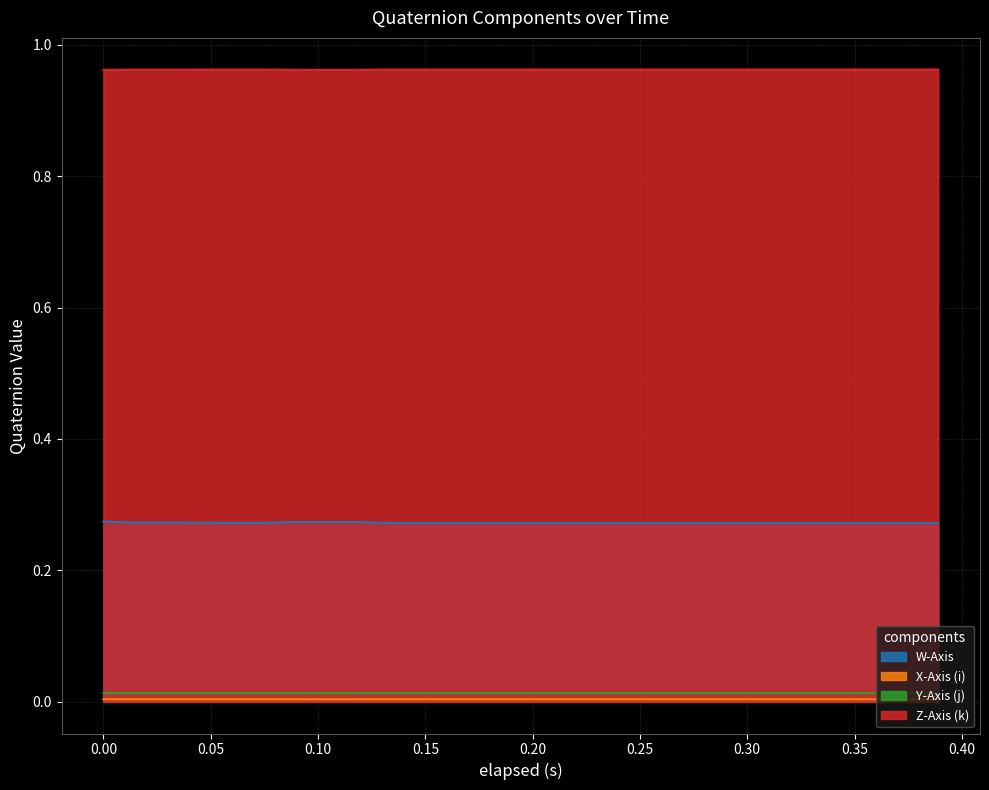

True or false: X-Axis (i) and W-Axis cross at least once.

False